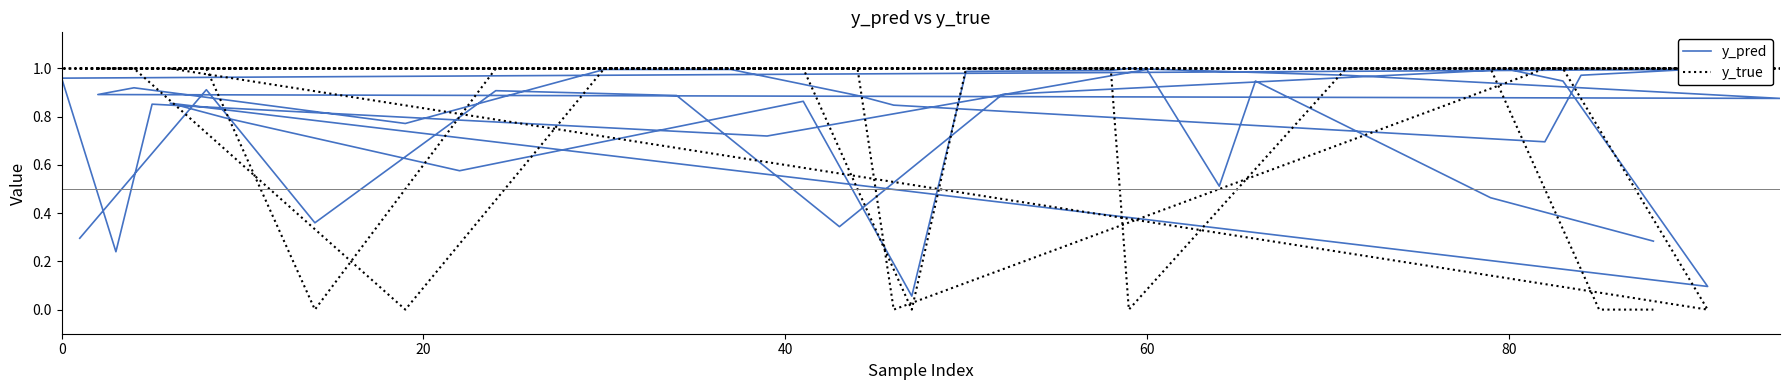

Reading left to right, what are all the values shown in this chart?

y_pred: 0.3	0.9	0.4	0.9	0.9	0.3	0.9	1.0	0.9	0.1	0.9	0.8	0.6	0.9	0.1	1.0	1.0	1.0	1.0	0.9	0.9	0.9	0.8	1.0	1.0	0.9	0.8	0.7	1.0	1.0	1.0	0.2	0.9	0.7	1.0	0.5	0.9	0.5	0.3	0.3
y_true: 1.0	1.0	0.0	1.0	1.0	1.0	1.0	1.0	1.0	0.0	1.0	1.0	1.0	1.0	0.0	1.0	1.0	0.0	1.0	1.0	1.0	1.0	0.0	1.0	1.0	1.0	0.0	1.0	1.0	1.0	1.0	1.0	1.0	1.0	1.0	1.0	1.0	1.0	0.0	0.0